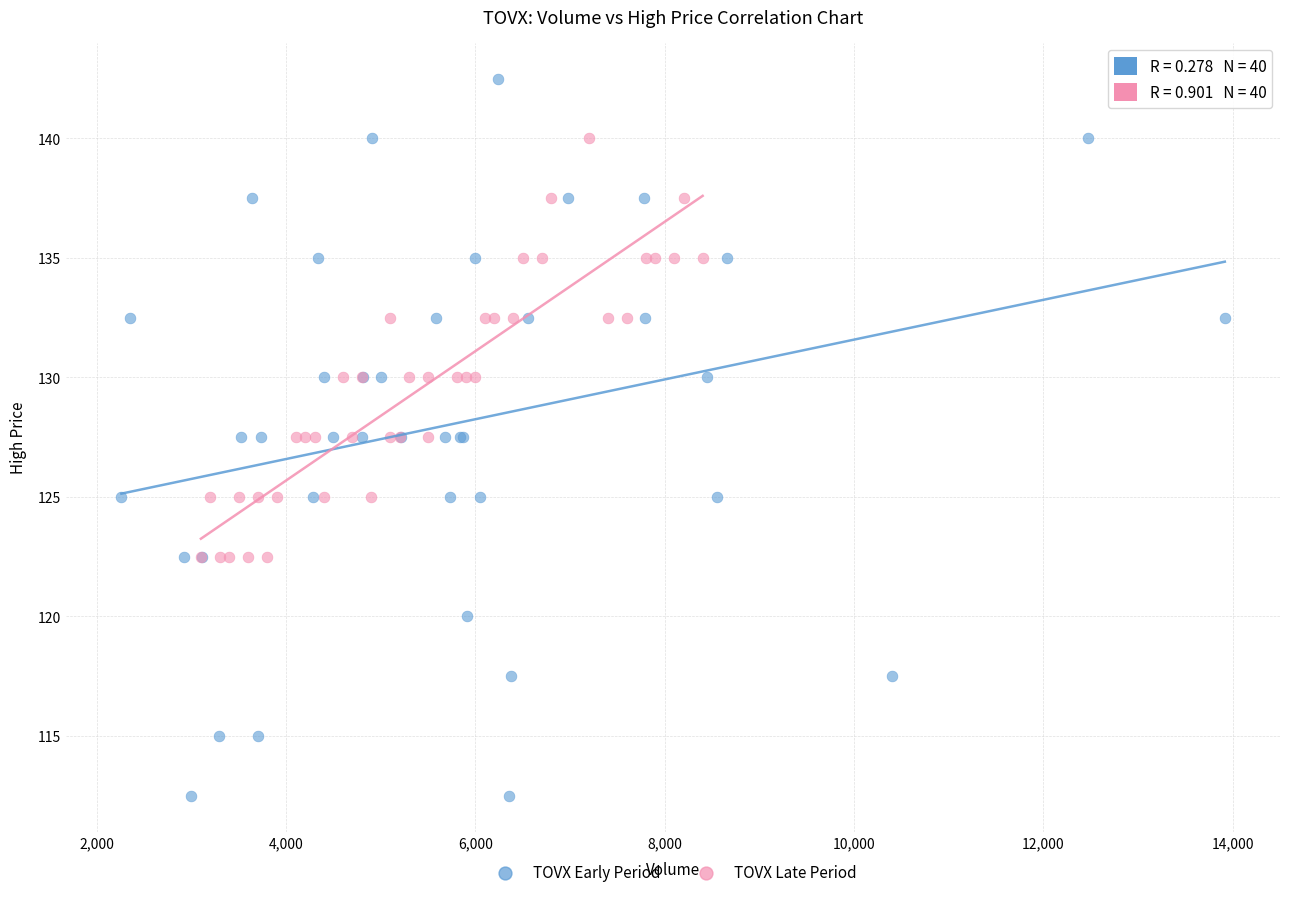

Which series reaches the minimum Y coordinate?

TOVX Early Period